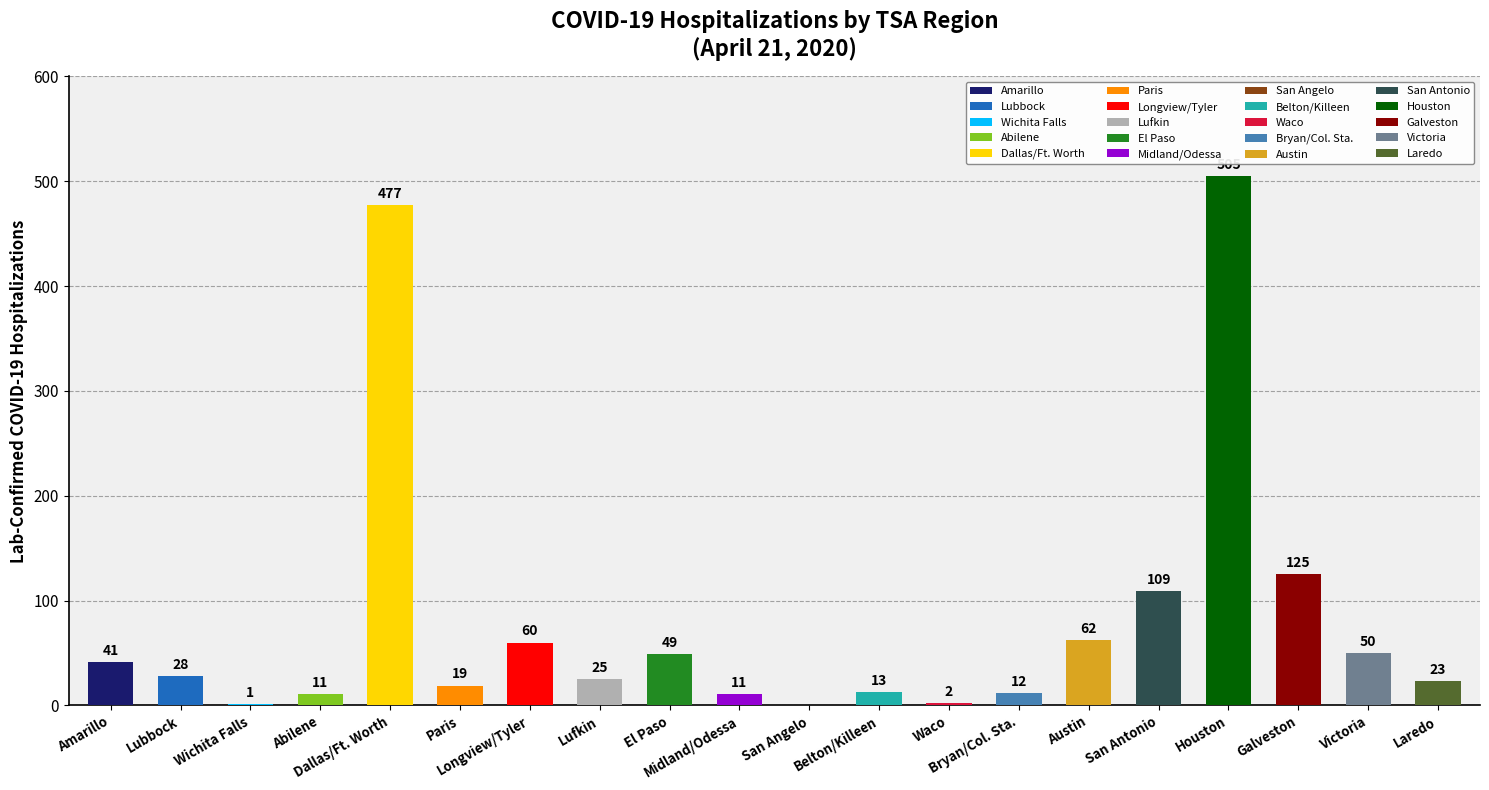

What is the greatest value displayed?

505